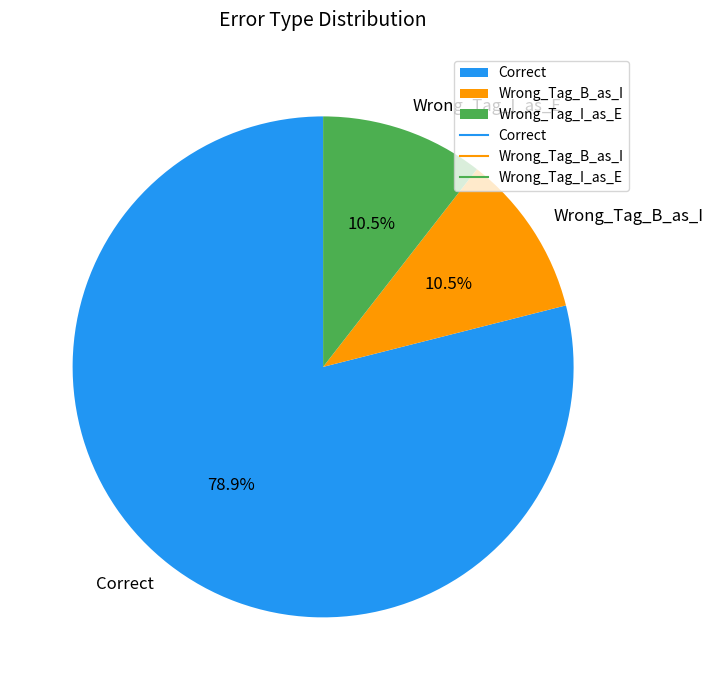

Count the number of slices in the pie.

3